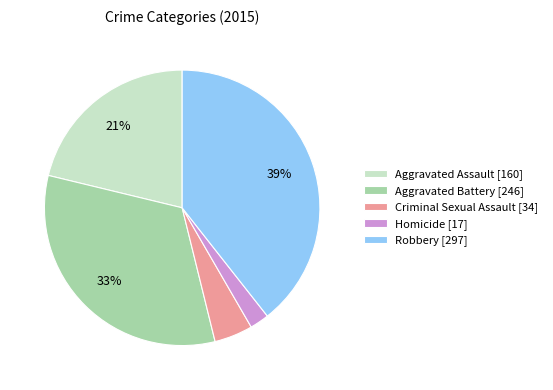

Count the number of slices in the pie.

5